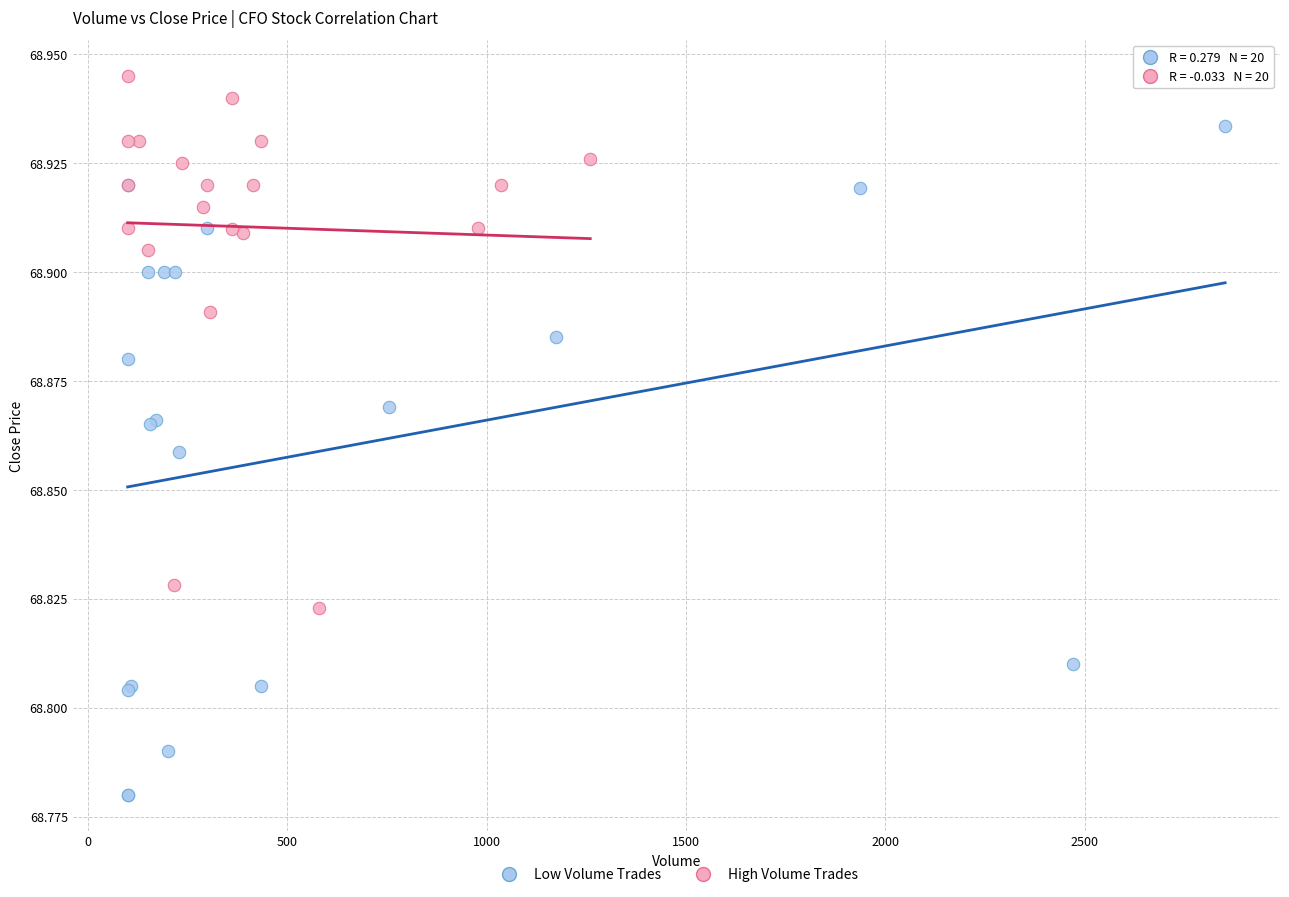

Which series reaches the minimum Y coordinate?

Low Volume Trades